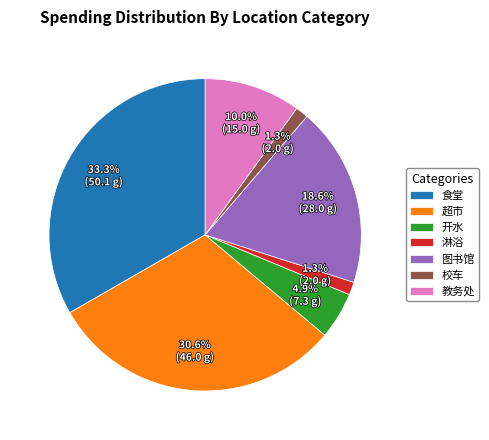

Do 教务处 and 食堂 together represent more than half of the pie?

No